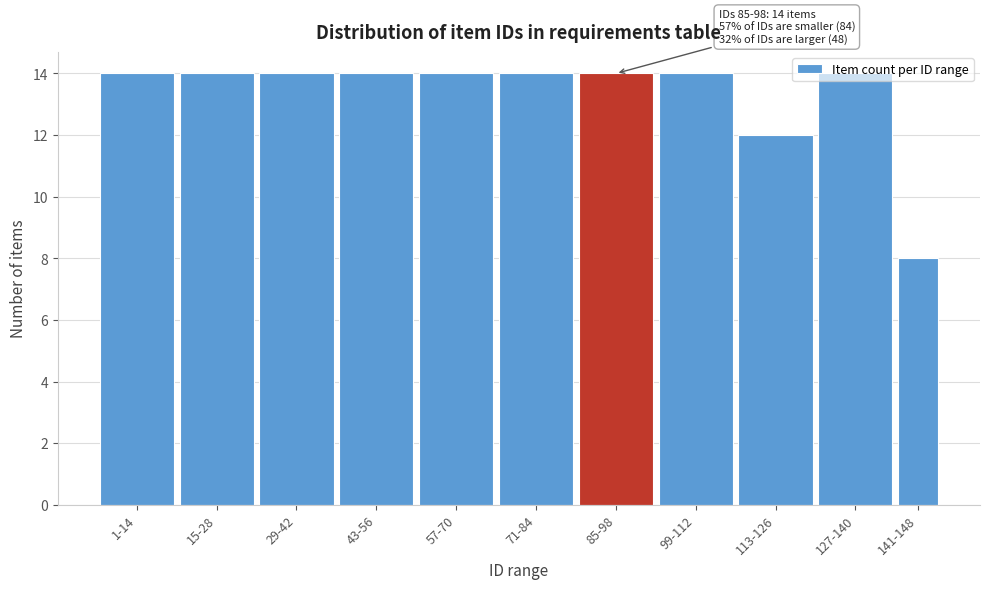

At which label is the value closest to 11?

113-126